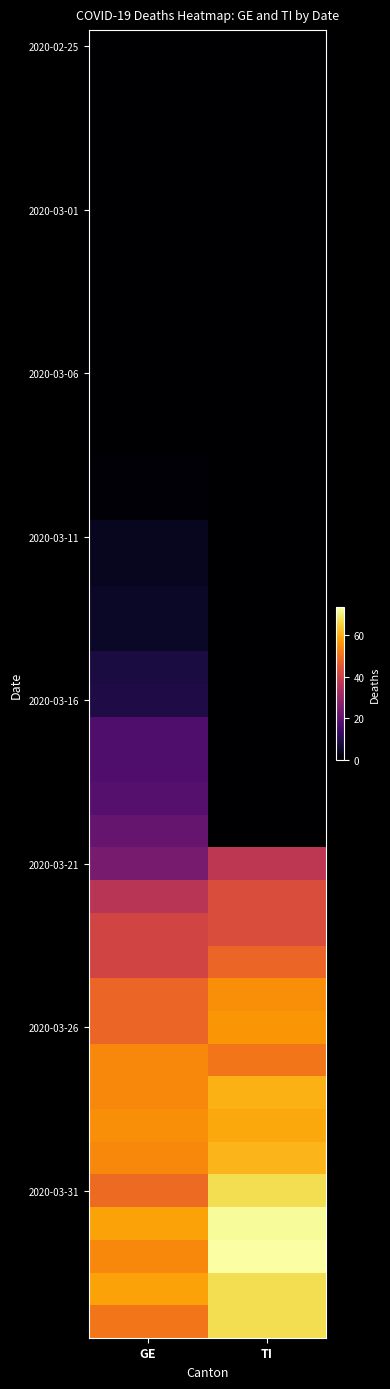

Which has a higher value, TI or GE?

TI